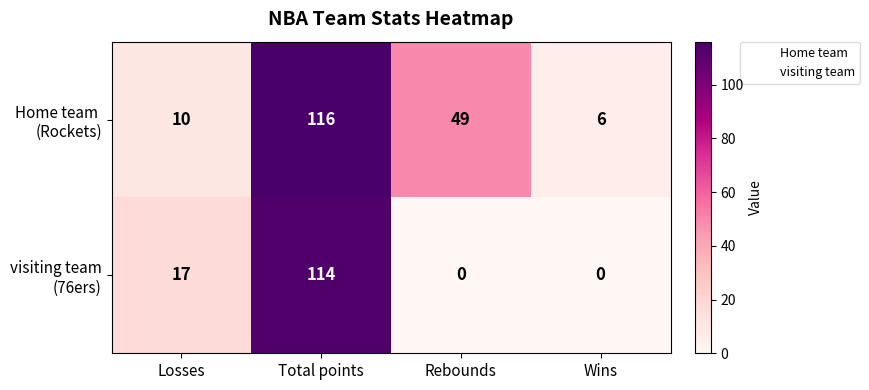

Which category has the highest value across all series?

Total points